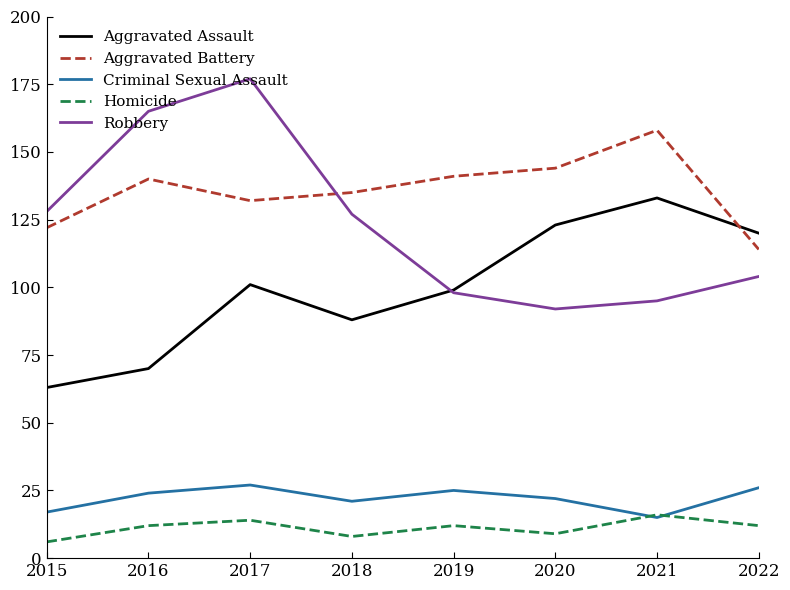

Reading left to right, transcribe all the data shown in this chart.

Aggravated Assault: 63	70	101	88	99	123	133	120
Aggravated Battery: 122	140	132	135	141	144	158	114
Criminal Sexual Assault: 17	24	27	21	25	22	15	26
Homicide: 6	12	14	8	12	9	16	12
Robbery: 128	165	177	127	98	92	95	104